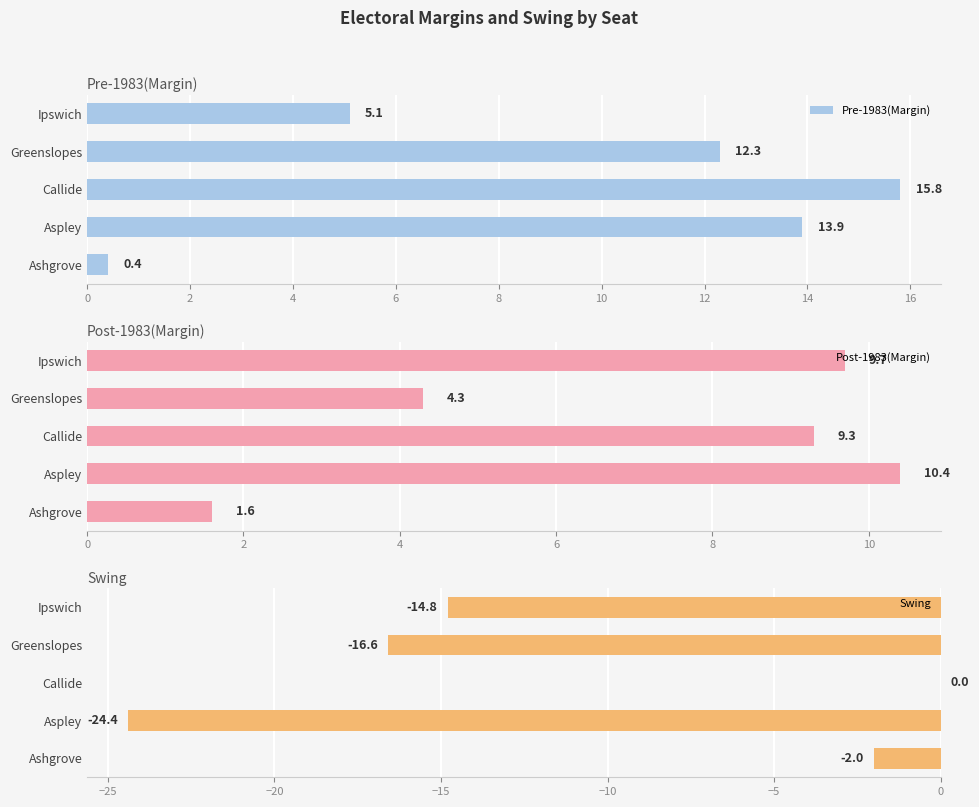

Rank the categories by Pre-1983(Margin) value from lowest to highest.

Ashgrove, Ipswich, Greenslopes, Aspley, Callide